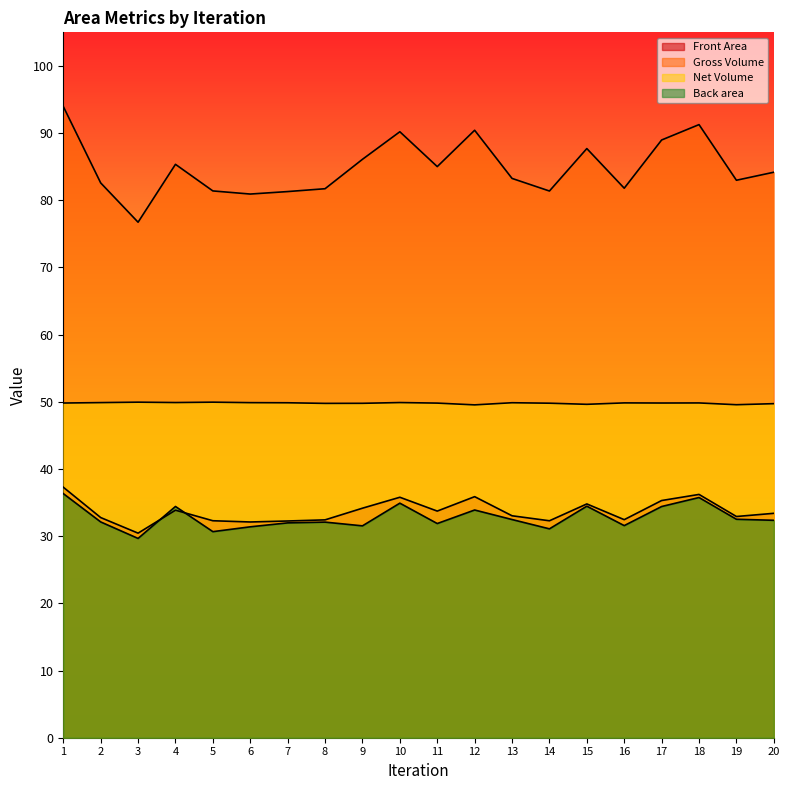

List the labels in order of Front Area value, largest first.

1, 18, 12, 10, 17, 15, 9, 4, 11, 20, 13, 19, 2, 16, 8, 5, 14, 7, 6, 3